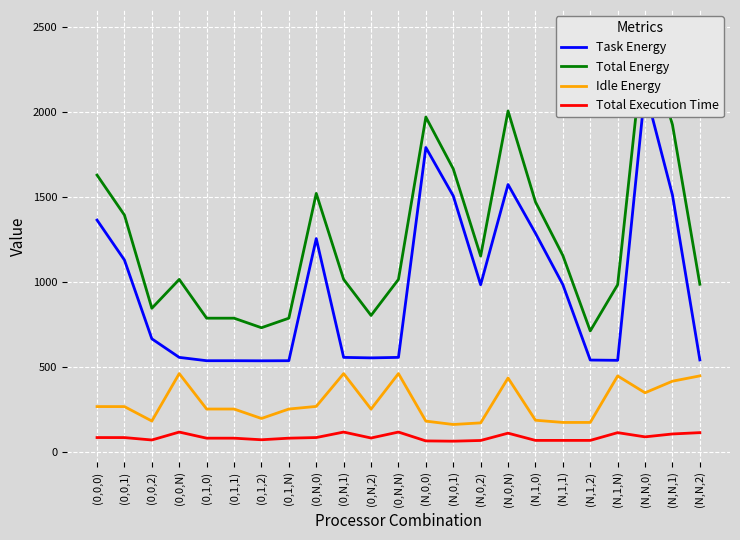

Reading right to left, what are all the values shown in this chart?

Task Energy: (N,N,2)=540.0	(N,N,1)=1511.9	(N,N,0)=2135.4	(N,1,N)=537.8	(N,1,2)=539.4	(N,1,1)=984.1	(N,1,0)=1287.0	(N,0,N)=1574.1	(N,0,2)=983.5	(N,0,1)=1507.1	(N,0,0)=1792.4	(0,N,N)=555.1	(0,N,2)=552.2	(0,N,1)=555.1	(0,N,0)=1255.5	(0,1,N)=535.5	(0,1,2)=535.0	(0,1,1)=535.5	(0,1,0)=535.5	(0,0,N)=555.1	(0,0,2)=664.7	(0,0,1)=1129.0	(0,0,0)=1364.6
Total Energy: (N,N,2)=986.2	(N,N,1)=1926.6	(N,N,0)=2481.9	(N,1,N)=983.6	(N,1,2)=711.1	(N,1,1)=1155.7	(N,1,0)=1471.7	(N,0,N)=2007.7	(N,0,2)=1152.6	(N,0,1)=1666.6	(N,0,0)=1971.8	(0,N,N)=1014.8	(0,N,2)=802.4	(0,N,1)=1014.8	(0,N,0)=1521.6	(0,1,N)=786.2	(0,1,2)=730.0	(0,1,1)=786.2	(0,1,0)=786.2	(0,0,N)=1014.8	(0,0,2)=844.7	(0,0,1)=1394.1	(0,0,0)=1629.8
Idle Energy: (N,N,2)=446.1	(N,N,1)=414.8	(N,N,0)=346.5	(N,1,N)=445.8	(N,1,2)=171.7	(N,1,1)=171.7	(N,1,0)=184.7	(N,0,N)=433.6	(N,0,2)=169.1	(N,0,1)=159.5	(N,0,0)=179.4	(0,N,N)=459.6	(0,N,2)=250.2	(0,N,1)=459.6	(0,N,0)=266.1	(0,1,N)=250.7	(0,1,2)=195.0	(0,1,1)=250.7	(0,1,0)=250.7	(0,0,N)=459.6	(0,0,2)=180.0	(0,0,1)=265.0	(0,0,0)=265.2
Total Execution Time: (N,N,2)=111.5	(N,N,1)=103.7	(N,N,0)=86.6	(N,1,N)=111.5	(N,1,2)=65.8	(N,1,1)=65.8	(N,1,0)=65.8	(N,0,N)=108.4	(N,0,2)=65.3	(N,0,1)=61.1	(N,0,0)=62.7	(0,N,N)=114.9	(0,N,2)=79.9	(0,N,1)=114.9	(0,N,0)=82.6	(0,1,N)=78.9	(0,1,2)=69.6	(0,1,1)=78.9	(0,1,0)=78.9	(0,0,N)=114.9	(0,0,2)=68.2	(0,0,1)=82.4	(0,0,0)=82.5